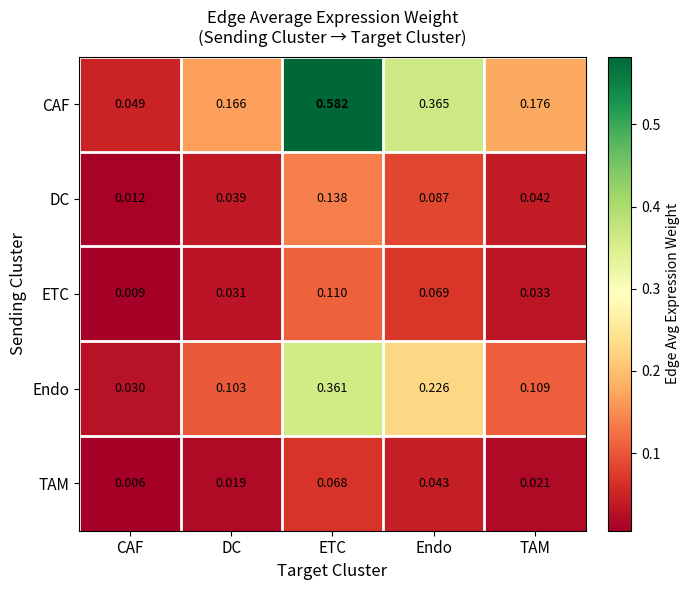

At which category is the sum across all series the highest?

ETC